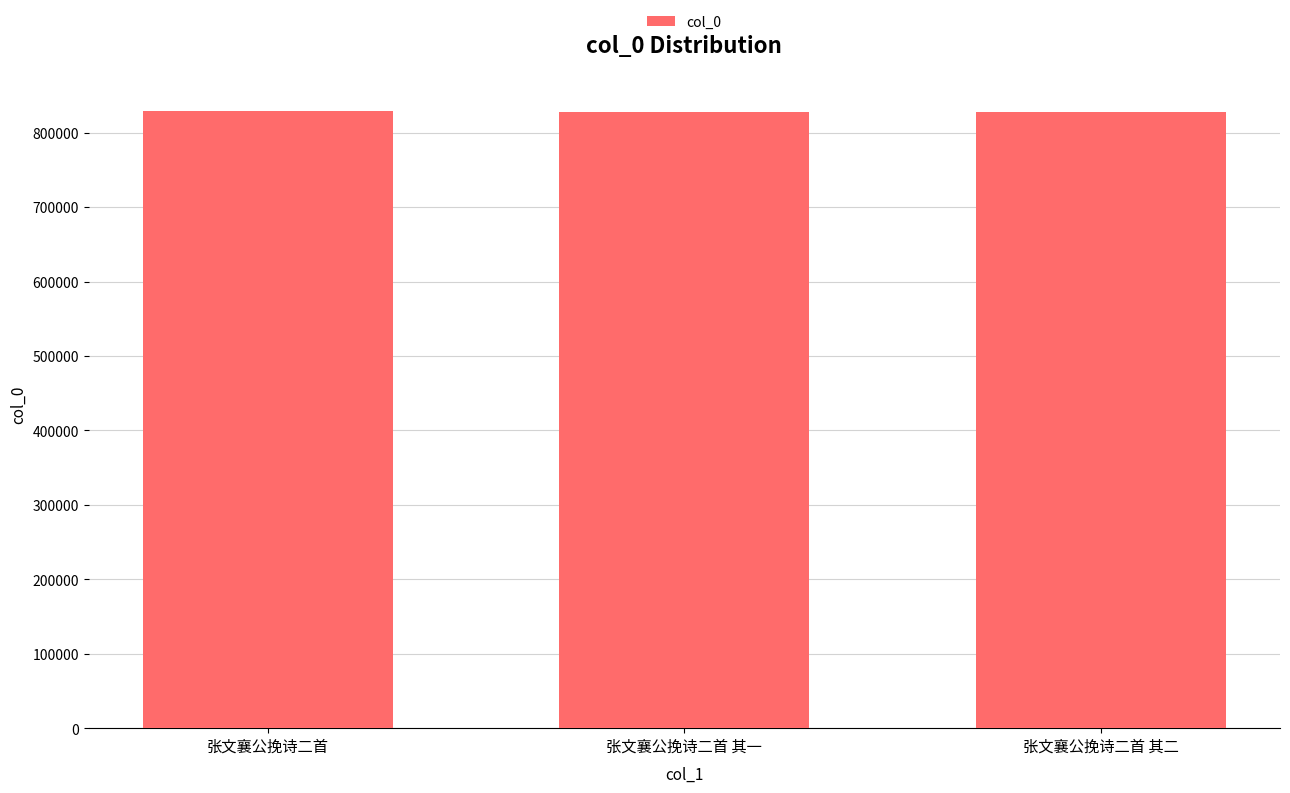

True or false: the data shows 482721 at 张文襄公挽诗二首 其二.

False